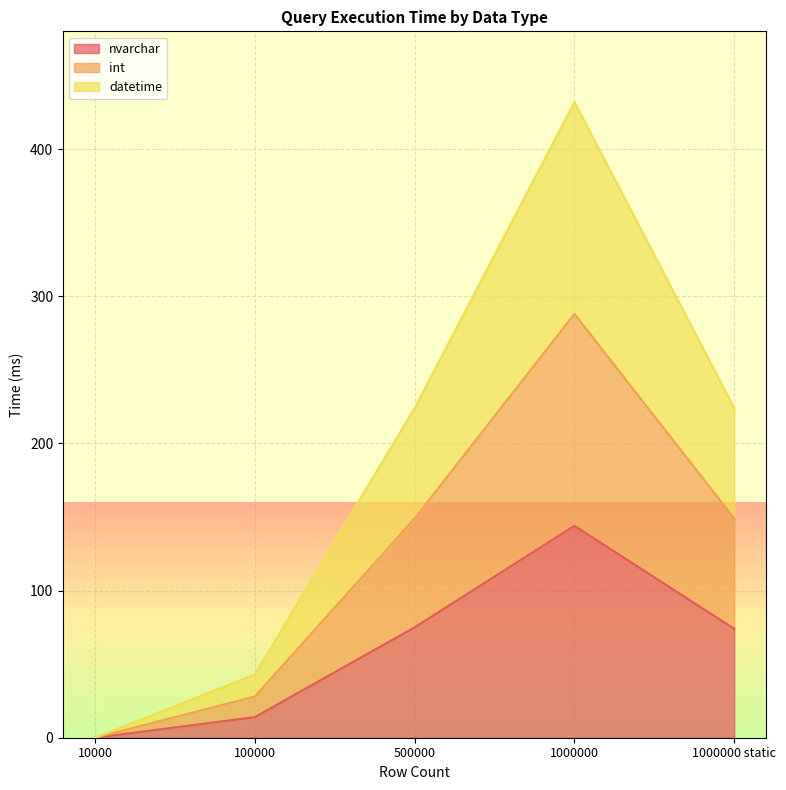

True or false: datetime has a value of 224 at 500000.

True